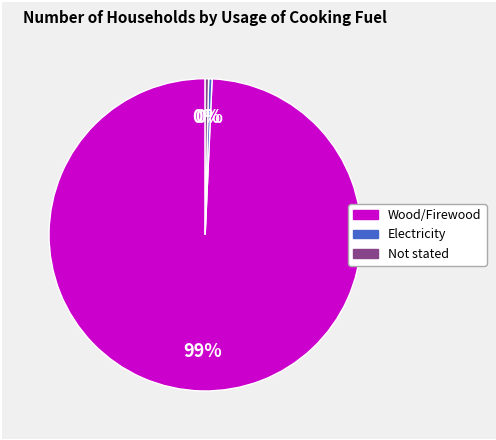

Which slice is the largest?

Wood/Firewood